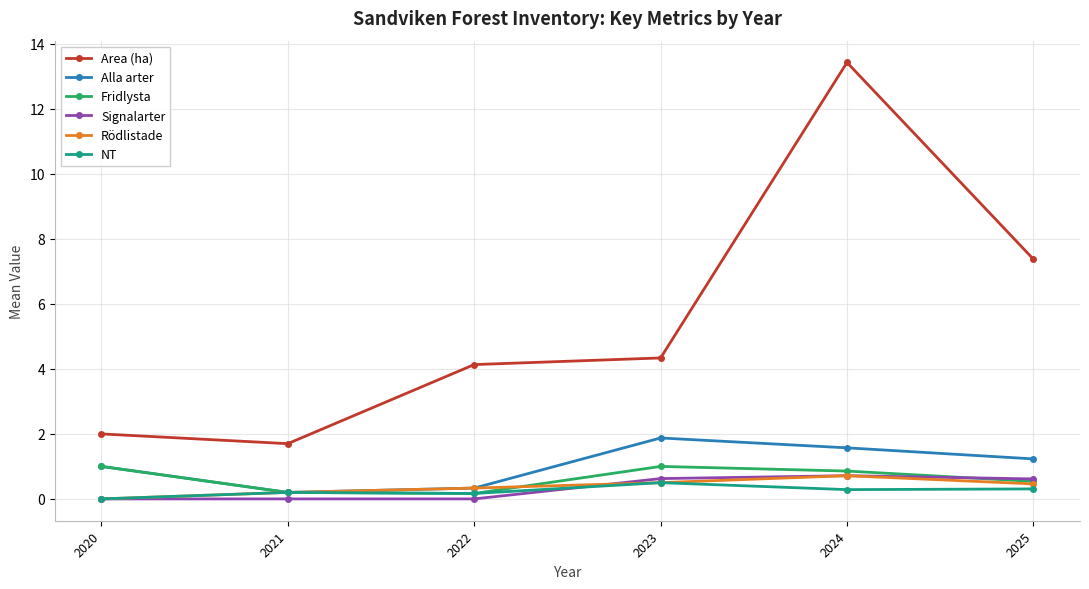

The value of Area (ha) at 2021 is 1.7. True or false?

True